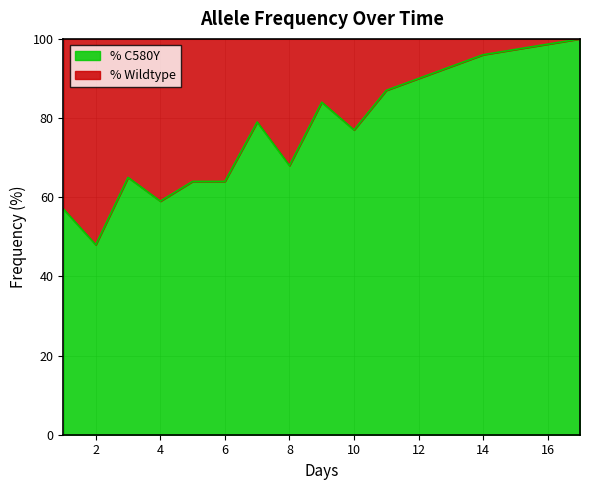

Rank the categories by value from lowest to highest.

2, 1, 4, 5, 6, 3, 8, 10, 7, 9, 11, 14, 17